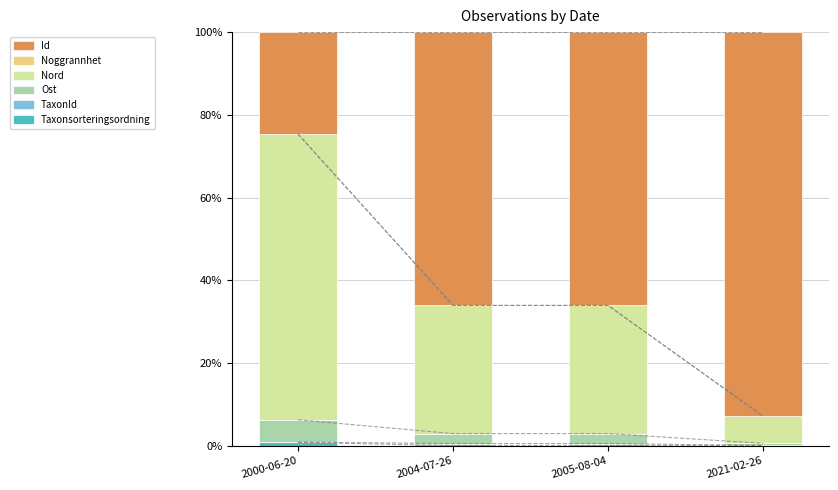

What is the difference between the highest and lowest values at 2004-07-26?

66.1